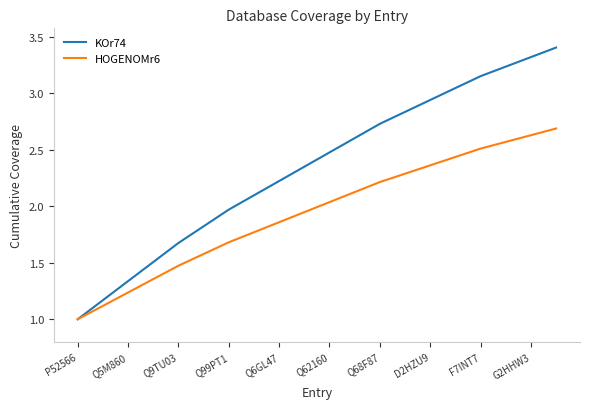

List the series in order of their overall mean, lowest first.

HOGENOMr6, KOr74